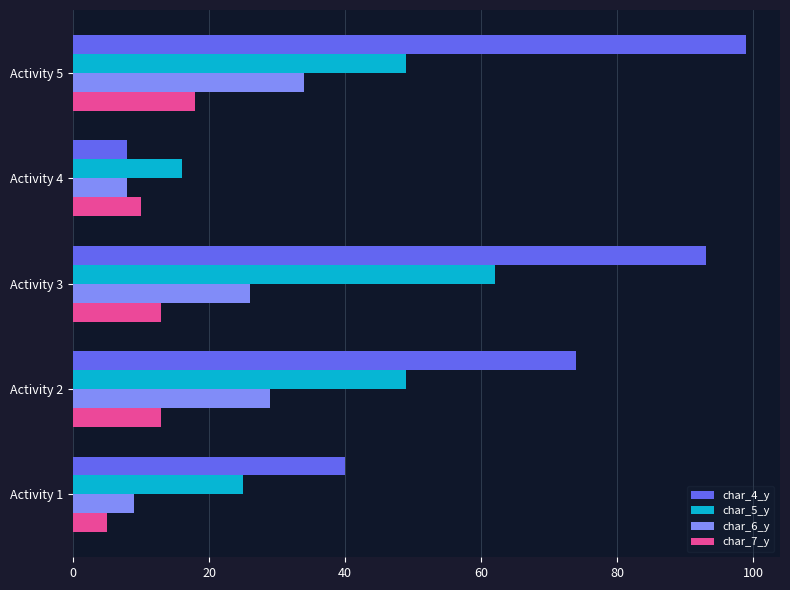

Which label corresponds to the largest value in the chart?

Activity 5